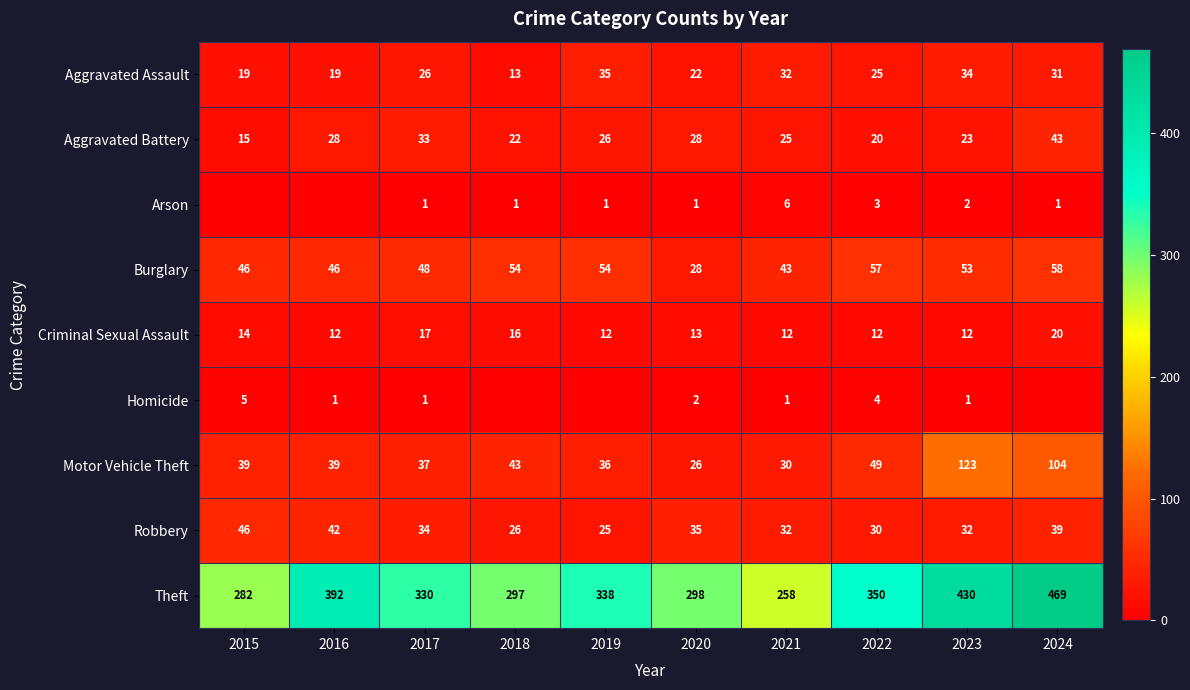

What is the minimum value for Burglary?

28